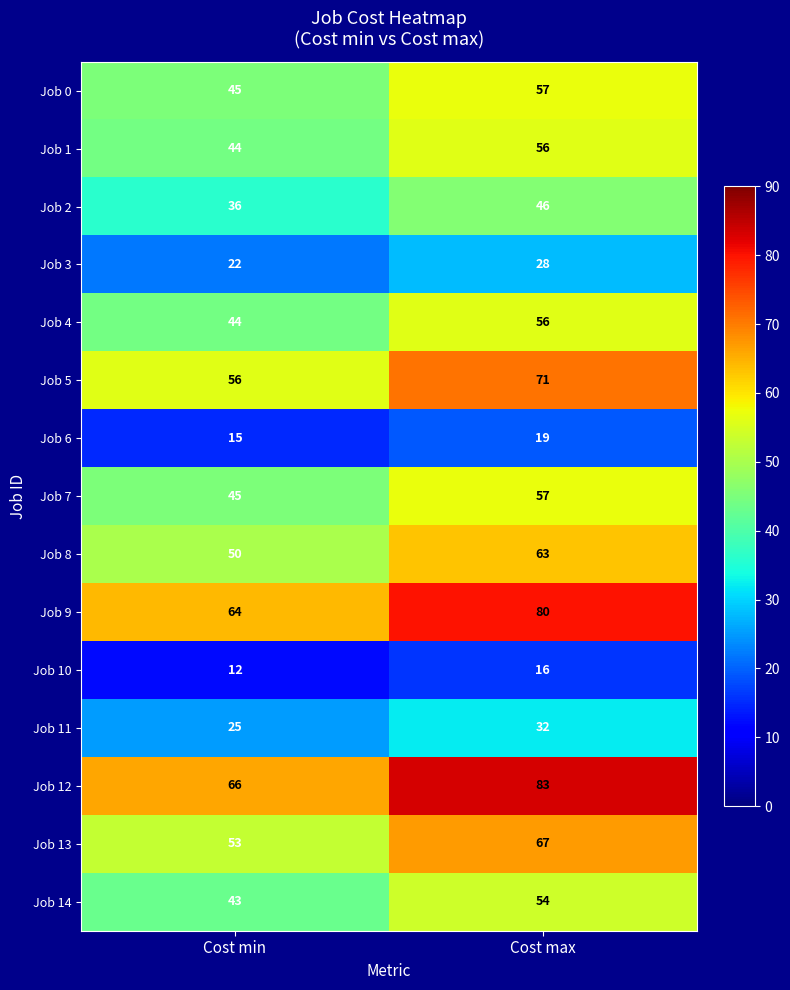

Which label corresponds to the largest value in the chart?

Cost max